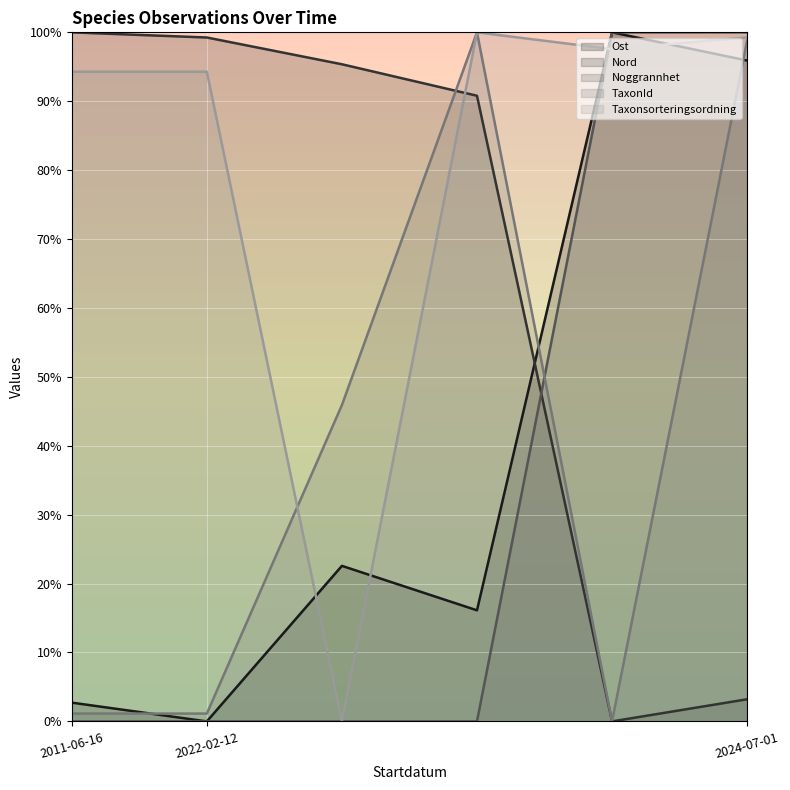

How many intersections are there between Nord and Taxonsorteringsordning?

1